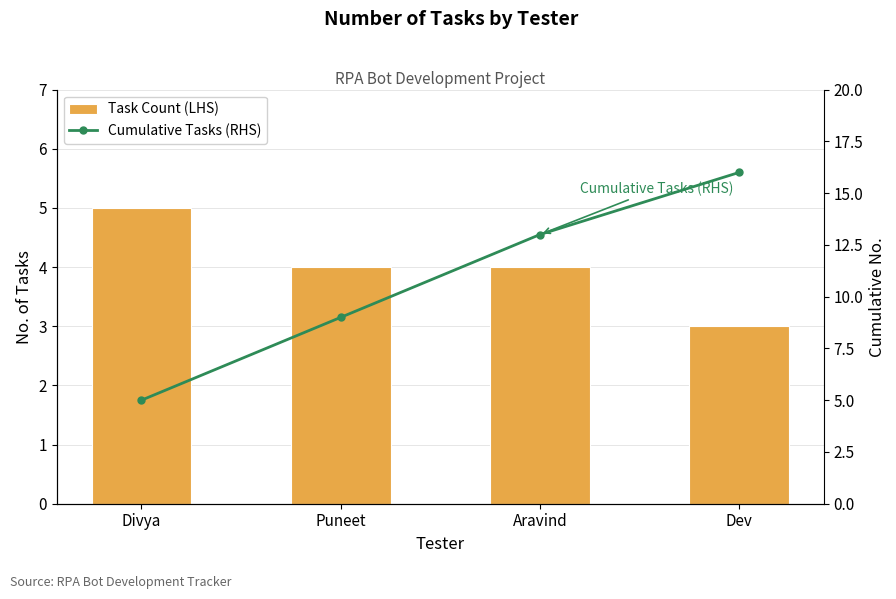

At which category is the sum across all series the highest?

Dev